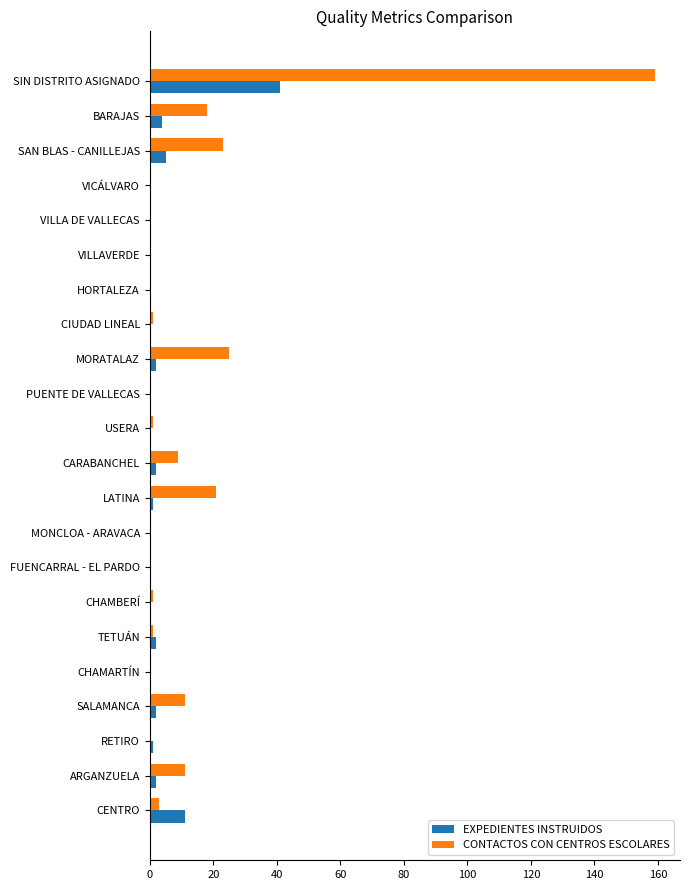

What is the sum of all EXPEDIENTES INSTRUIDOS values?

73